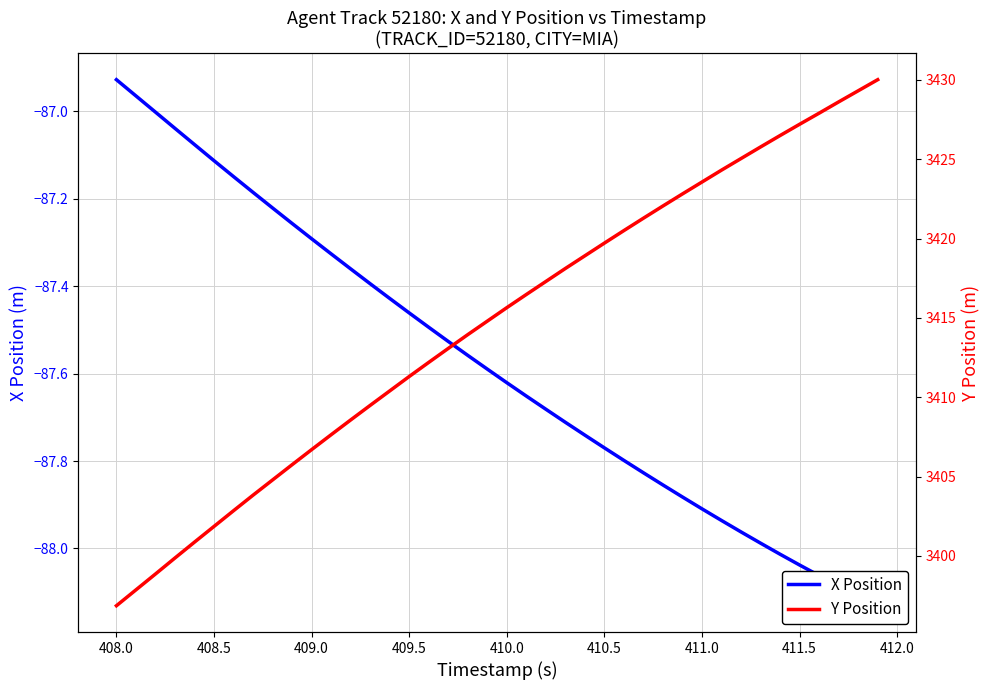

True or false: X Position has more than 0 interior local peaks.

False